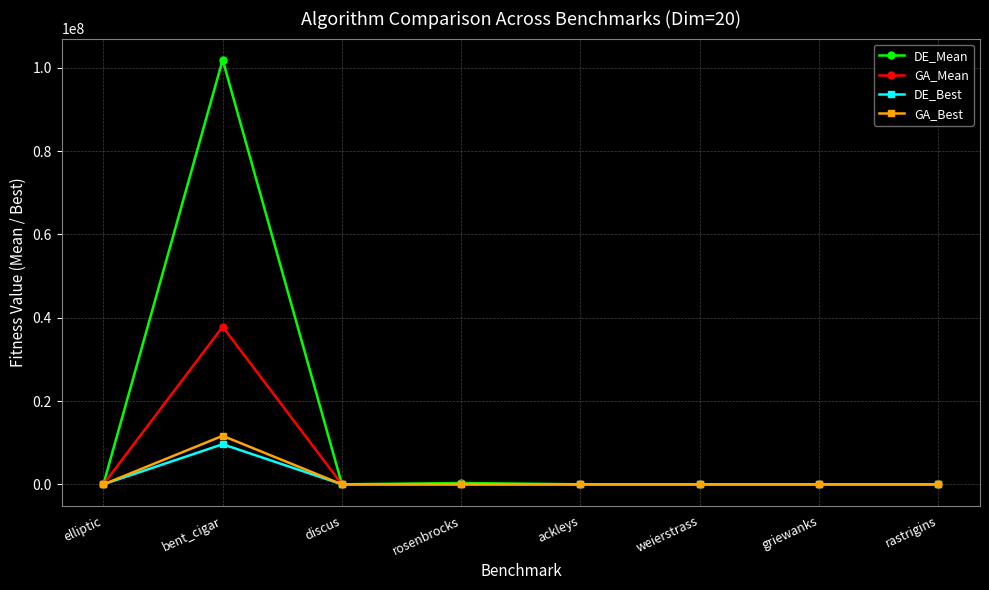

Does the chart display data point markers on the line(s)?

Yes